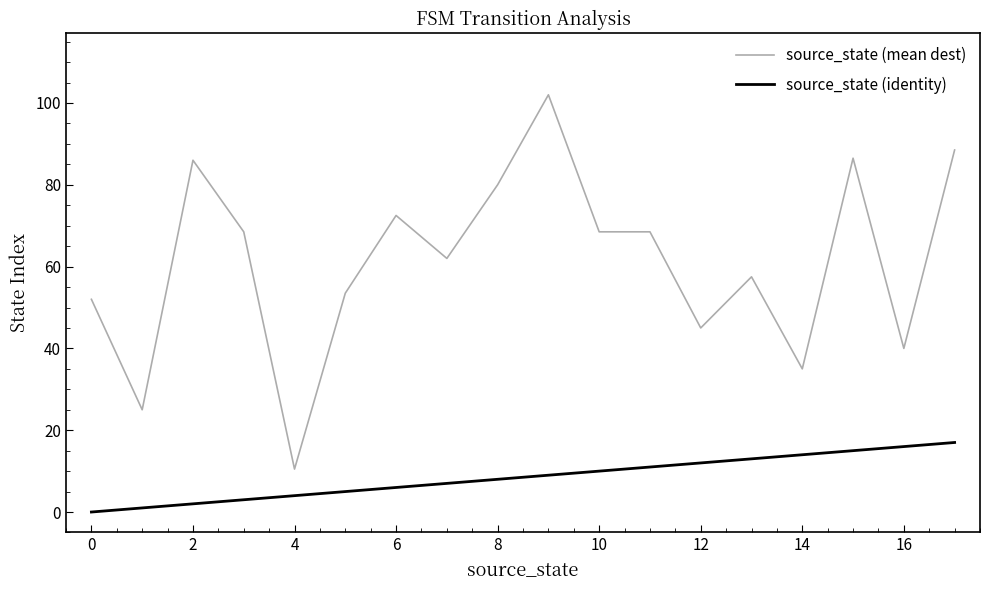

True or false: source_state (mean dest) and source_state (identity) cross at least once.

False